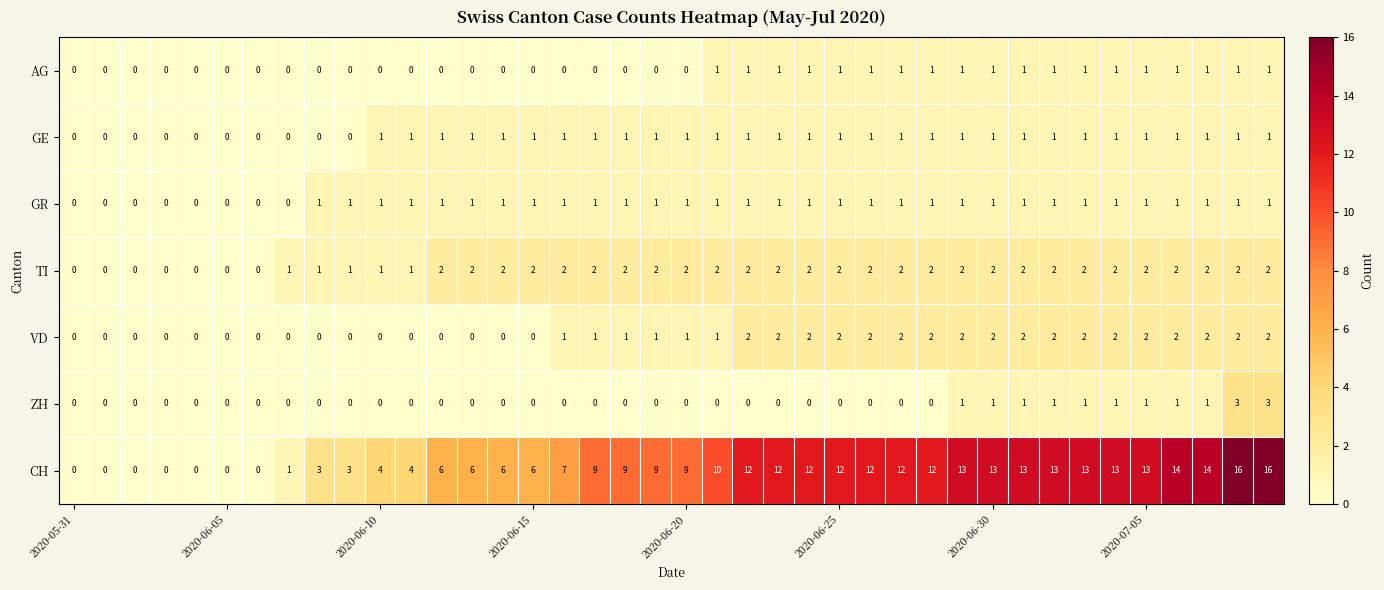

At how many categories does at least one series exceed 8?

23